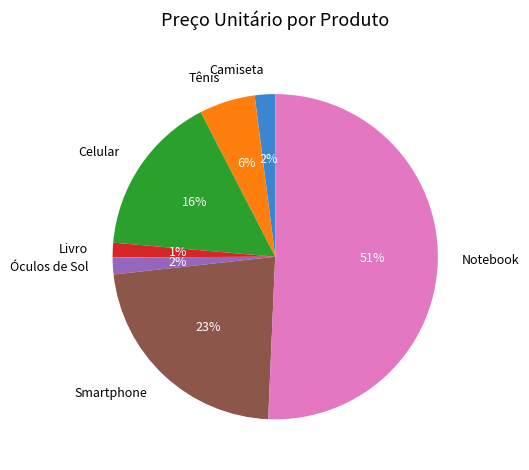

Which slice is the largest?

Notebook